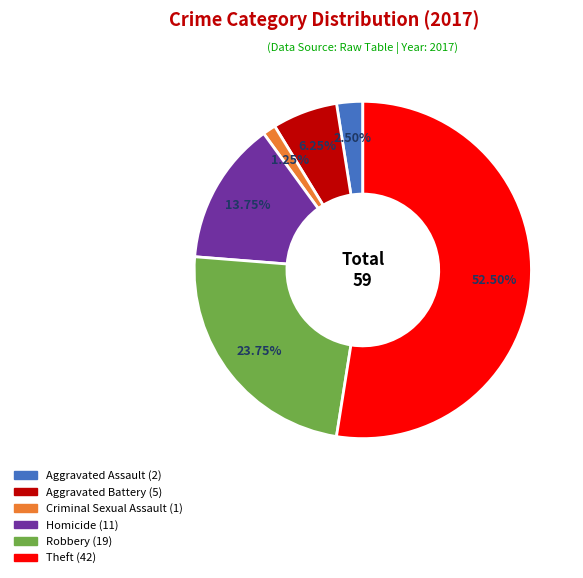

To the nearest percent, what is the difference between the Homicide and Criminal Sexual Assault slice percentages?

12%